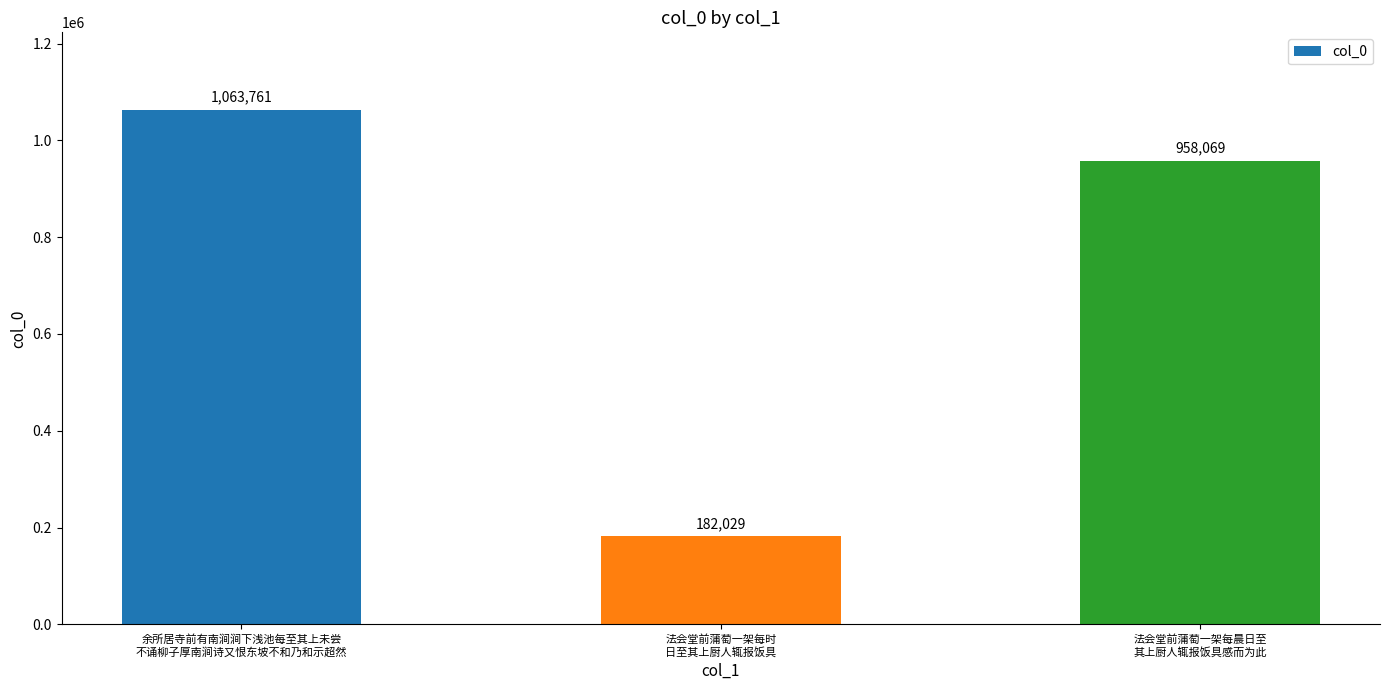

Reading right to left, what are all the values shown in this chart?

法会堂前蒲萄一架每晨日至
其上厨人辄报饭具感而为此=958069	法会堂前蒲萄一架每时
日至其上厨人辄报饭具=182029	余所居寺前有南涧涧下浅池每至其上未尝
不诵柳子厚南涧诗又恨东坡不和乃和示超然=1063761